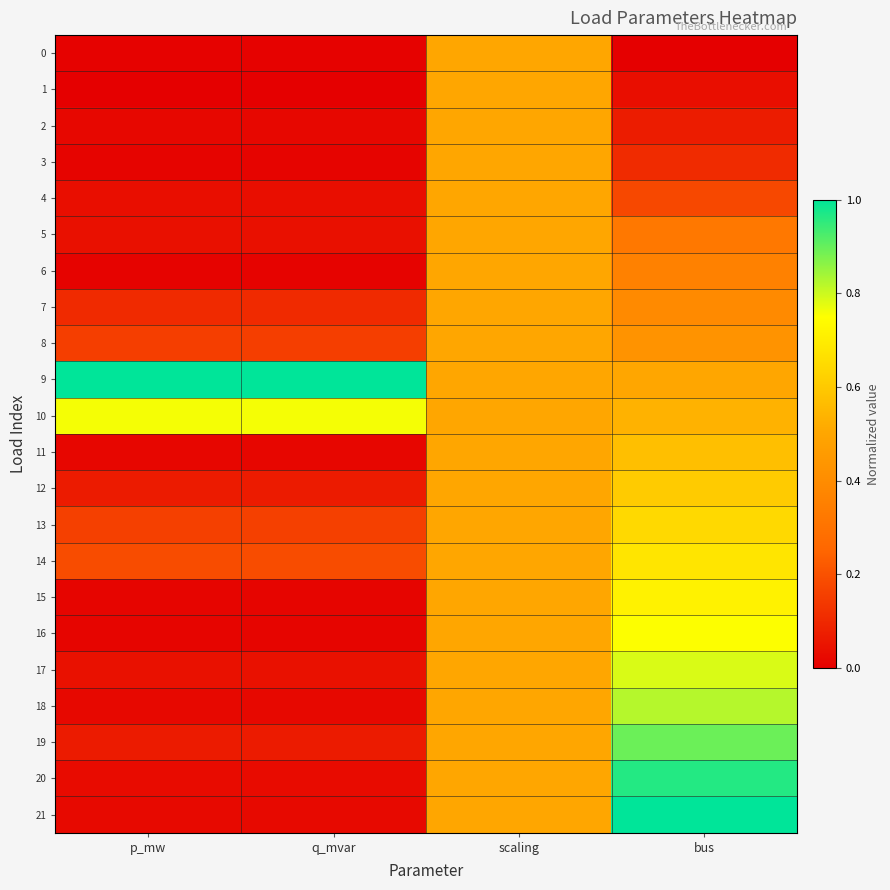

What is the spread (max minus min) of values at q_mvar?

1.0